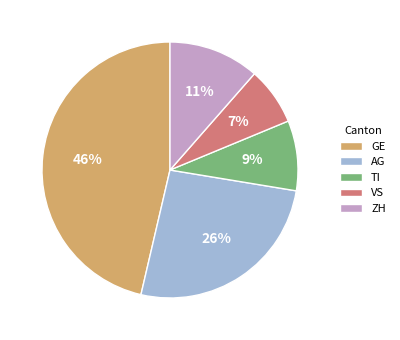

Does any single category account for the majority?

No